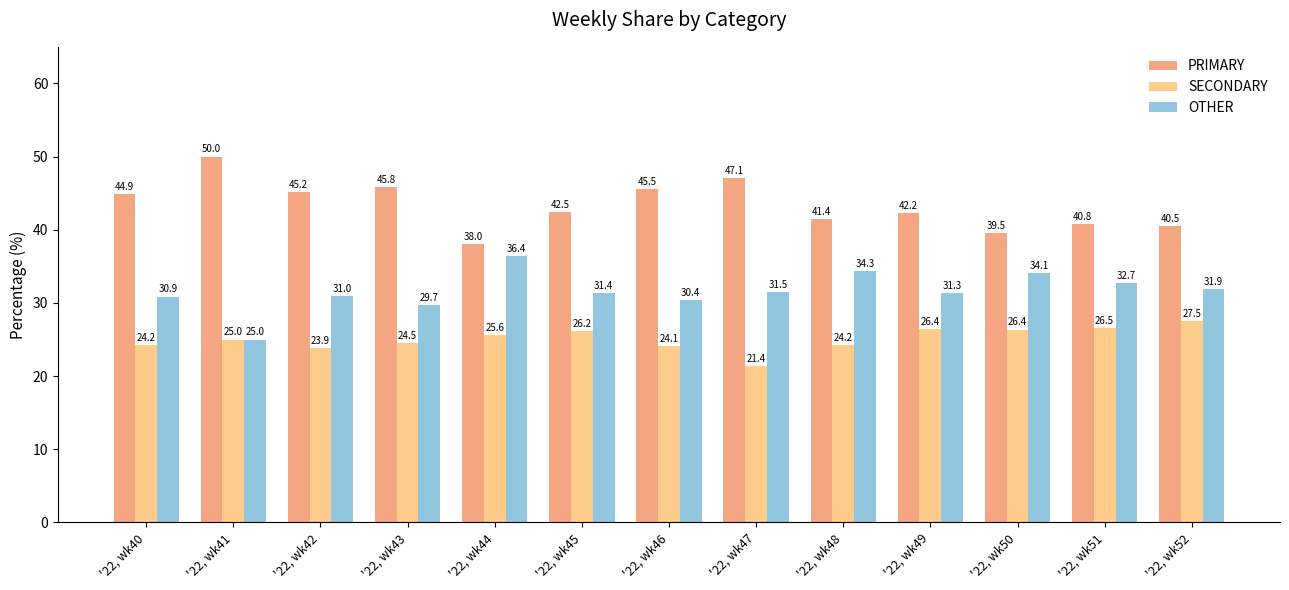

Rank the series by their maximum value, from highest to lowest.

PRIMARY, OTHER, SECONDARY